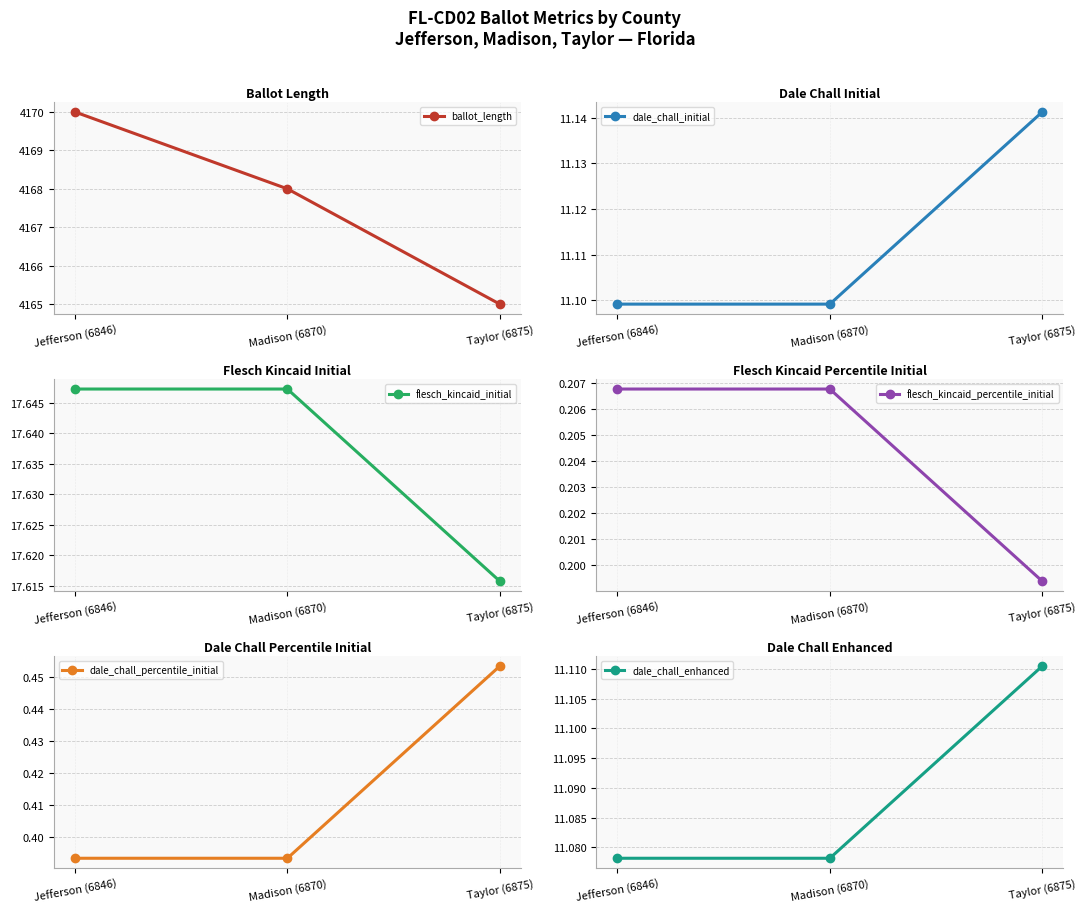

Reading left to right, transcribe all the data shown in this chart.

ballot_length: Jefferson (6846)=4170.0	Madison (6870)=4168.0	Taylor (6875)=4165.0
dale_chall_initial: Jefferson (6846)=11.1	Madison (6870)=11.1	Taylor (6875)=11.1
flesch_kincaid_initial: Jefferson (6846)=17.6	Madison (6870)=17.6	Taylor (6875)=17.6
flesch_kincaid_percentile_initial: Jefferson (6846)=0.2	Madison (6870)=0.2	Taylor (6875)=0.2
dale_chall_percentile_initial: Jefferson (6846)=0.4	Madison (6870)=0.4	Taylor (6875)=0.5
dale_chall_enhanced: Jefferson (6846)=11.1	Madison (6870)=11.1	Taylor (6875)=11.1